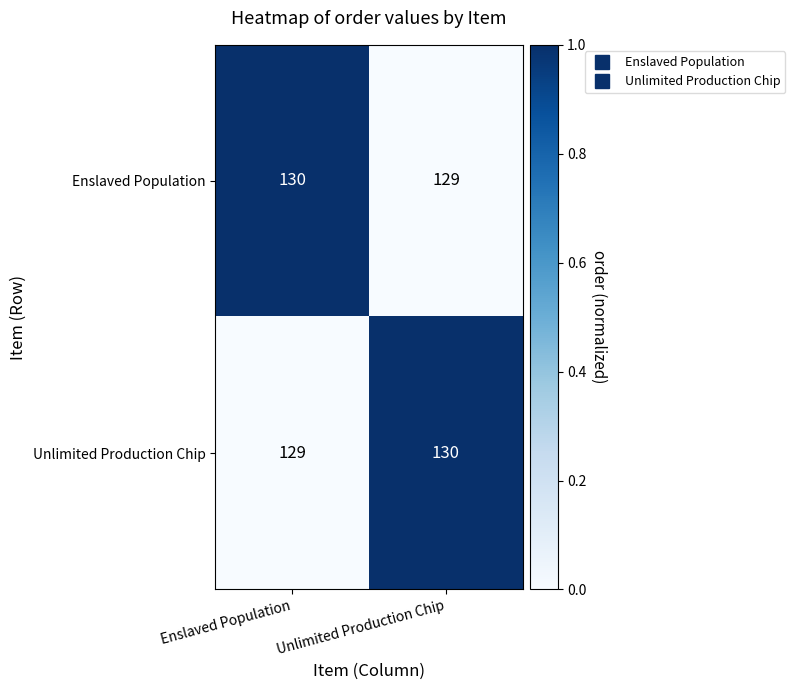

At which label is Unlimited Production Chip closest to 129?

Enslaved Population